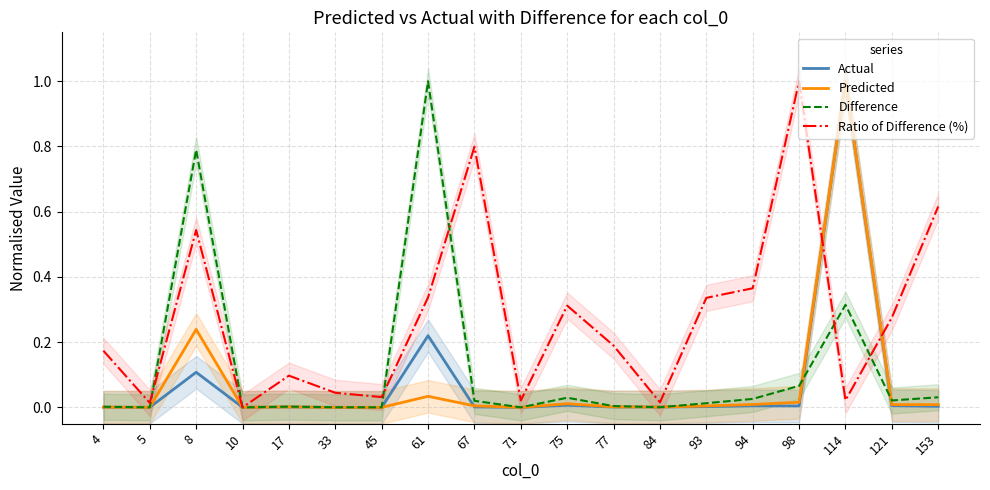

After their last crossing, which series has the higher values: Difference or Ratio of Difference (%)?

Ratio of Difference (%)